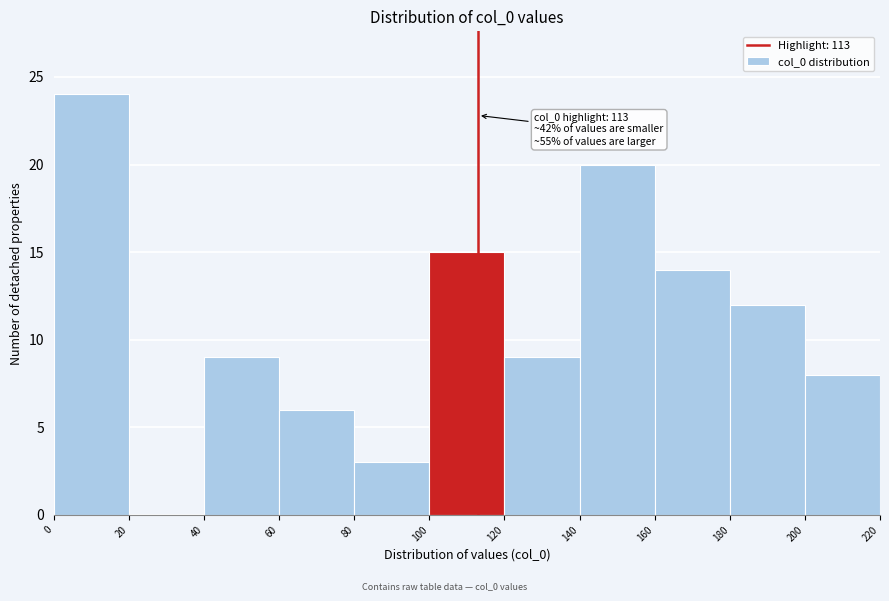

Over which range of the x-axis is the bar tallest?

0 to 20